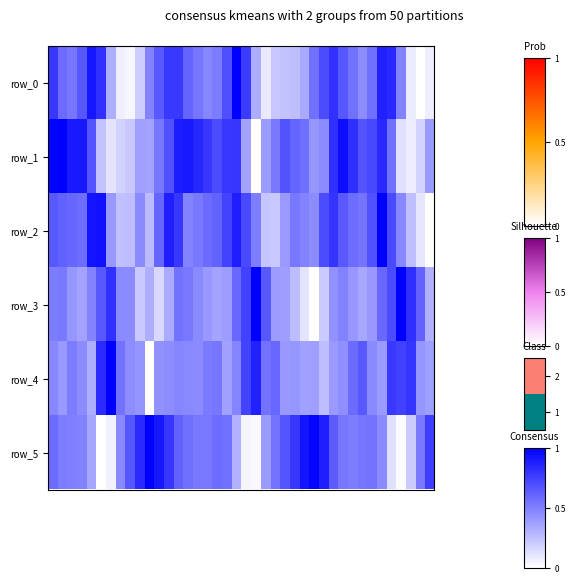

At which category is the sum across all series the highest?

34